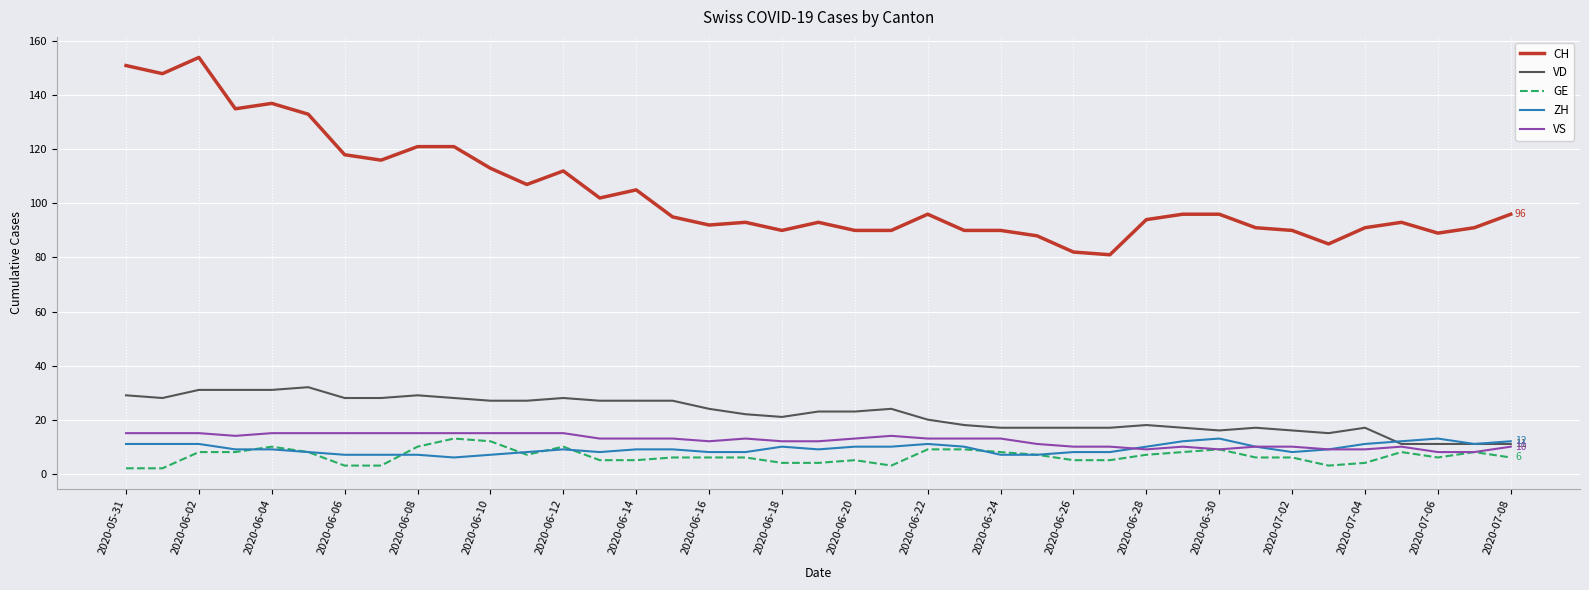

True or false: CH and ZH cross at least once.

False